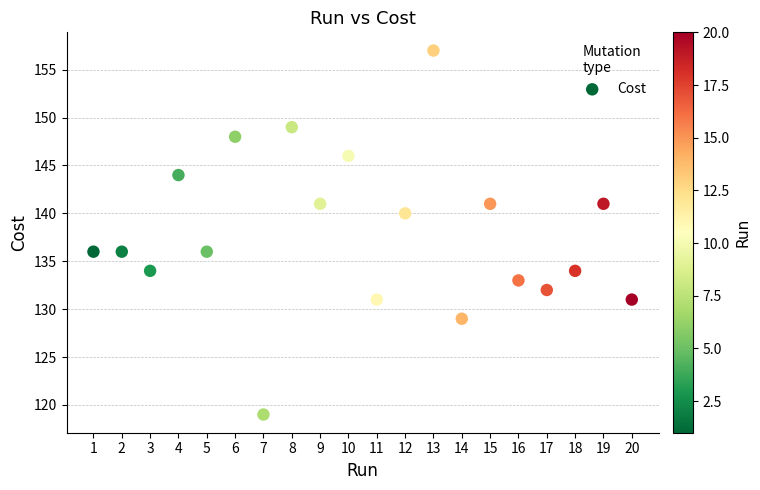

What is the range of X values (max minus min)?

19.0